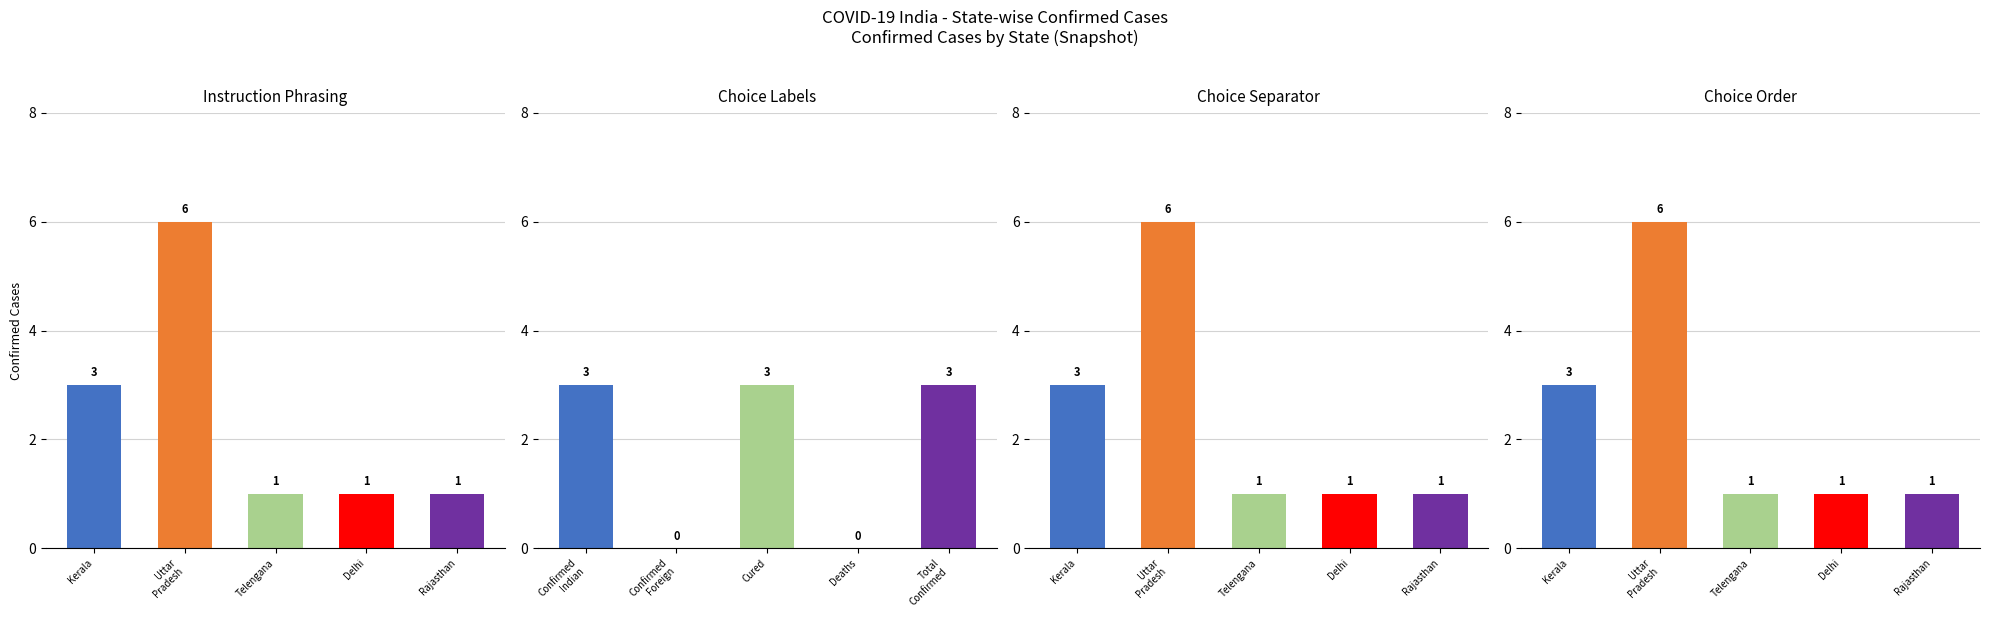

The chart shows a value of 2 at Kerala. True or false?

False